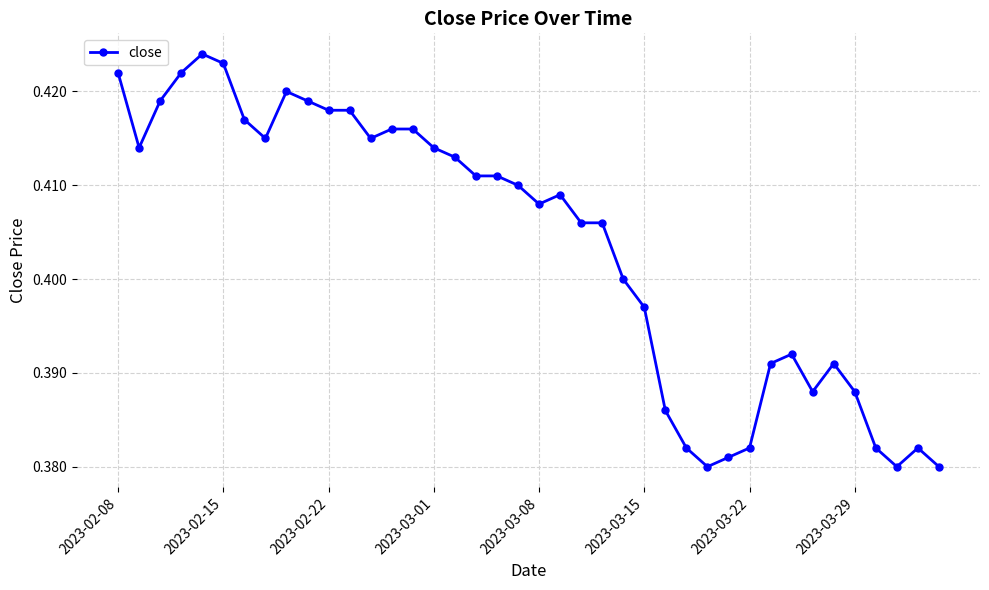

What is the sum of all values?

16.1